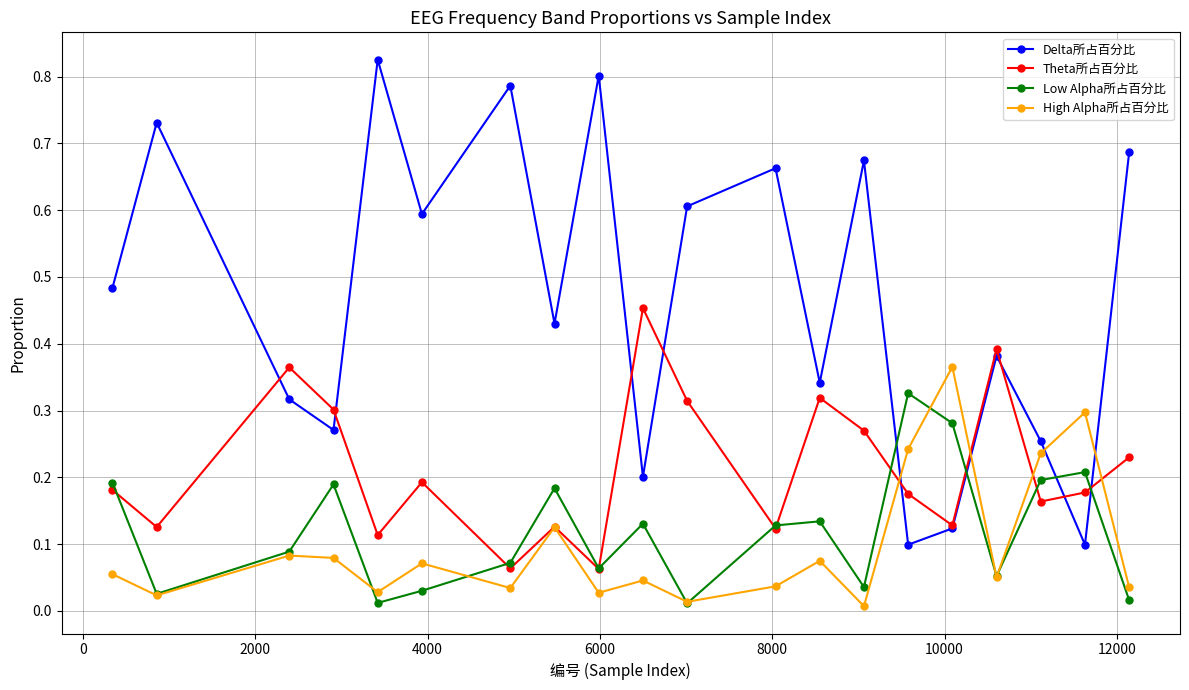

Which series has the largest total across all categories?

Delta所占百分比